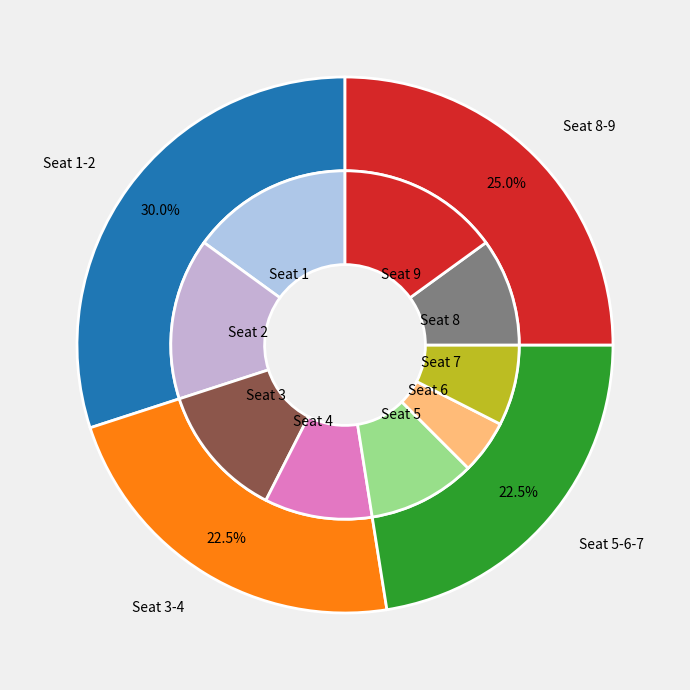

Which category has the biggest portion of the pie?

9